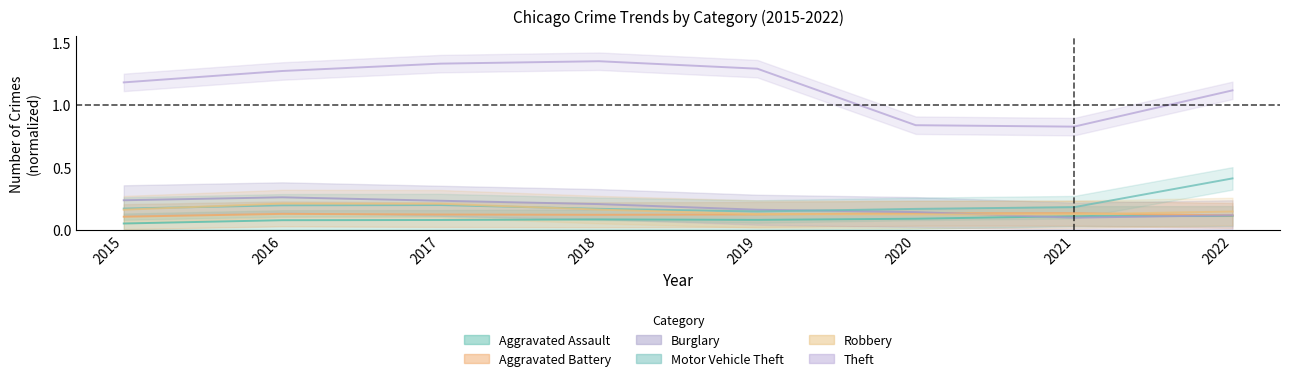

Is the value of Robbery at 2021 greater than the value of Burglary at 2022?

Yes